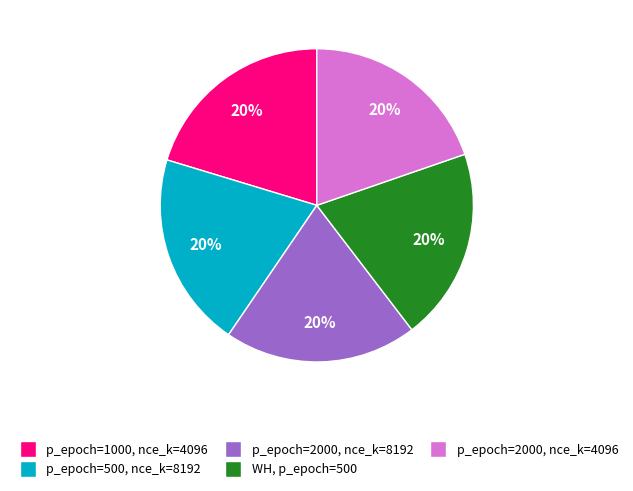

Is there any slice that represents more than half of the pie?

No